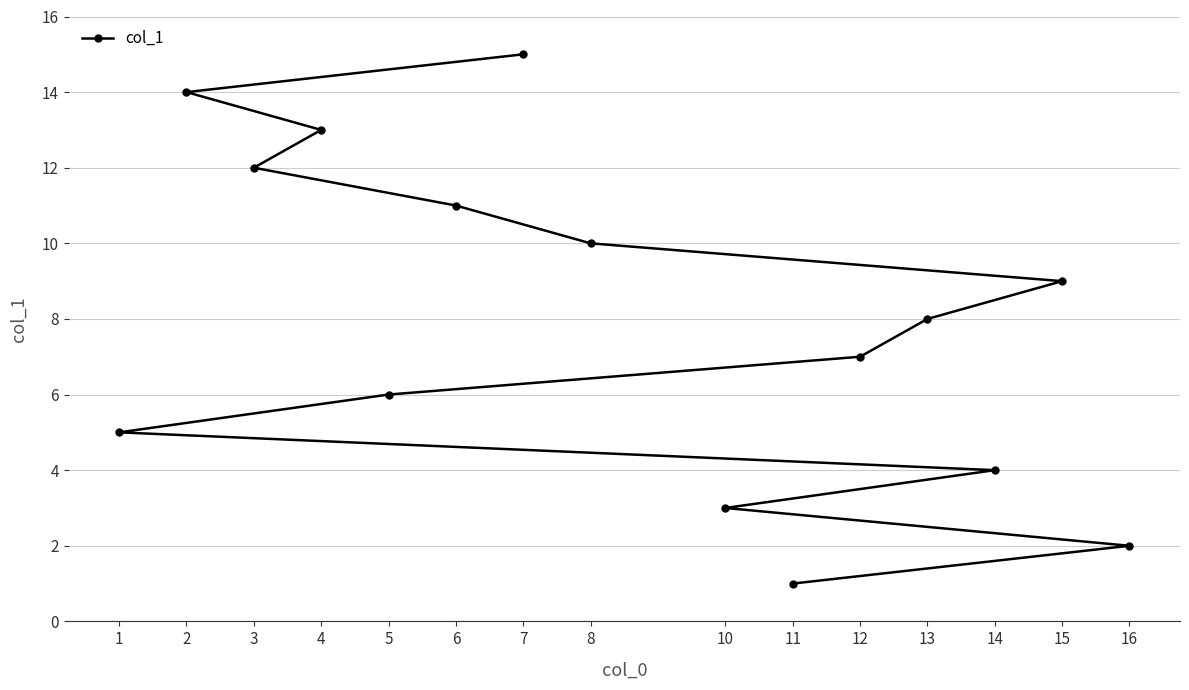

What is the greatest value displayed?

15